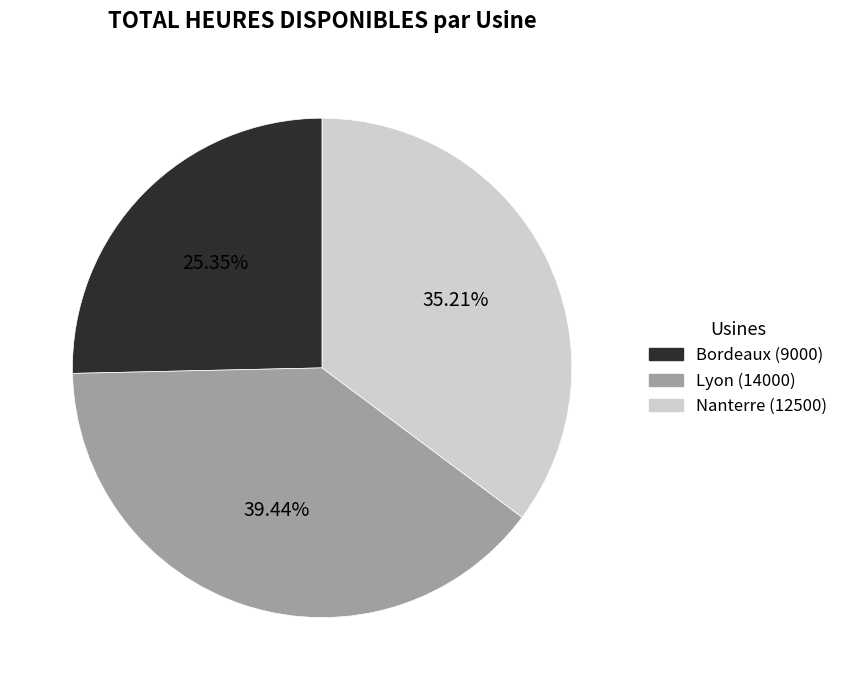

Which slice is the smallest?

Bordeaux